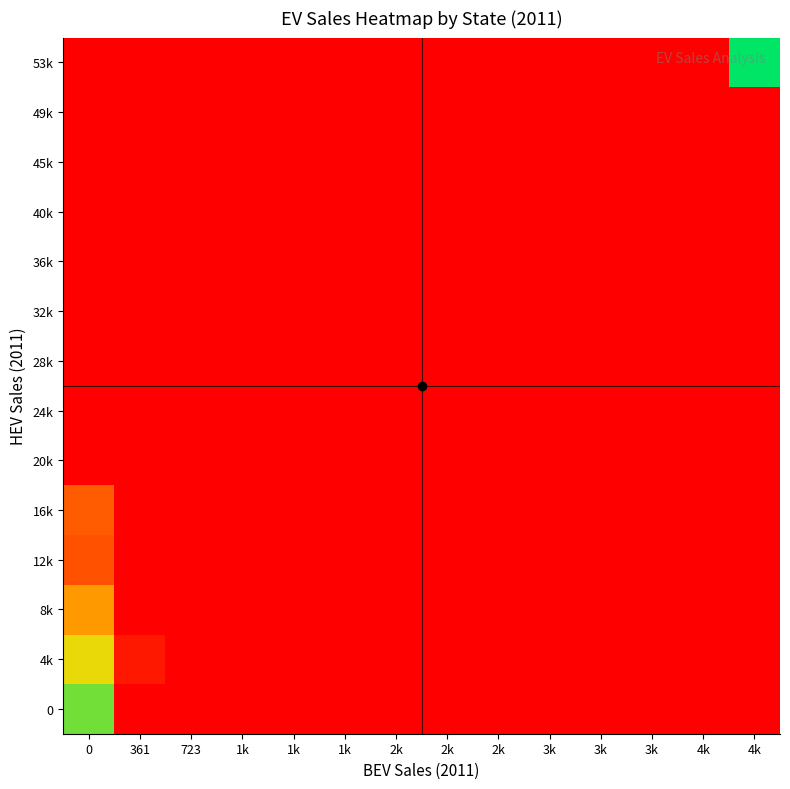

Reading left to right, list all the values displayed in this chart.

0: 0=85.1	361=0.0	723=0.0	1k=0.0	1k=0.0	1k=0.0	2k=0.0	2k=0.0	2k=0.0	3k=0.0	3k=0.0	3k=0.0	4k=0.0	4k=0.0
4k: 0=69.4	361=7.8	723=0.0	1k=0.0	1k=0.0	1k=0.0	2k=0.0	2k=0.0	2k=0.0	3k=0.0	3k=0.0	3k=0.0	4k=0.0	4k=0.0
8k: 0=48.1	361=0.0	723=0.0	1k=0.0	1k=0.0	1k=0.0	2k=0.0	2k=0.0	2k=0.0	3k=0.0	3k=0.0	3k=0.0	4k=0.0	4k=0.0
12k: 0=26.8	361=0.0	723=0.0	1k=0.0	1k=0.0	1k=0.0	2k=0.0	2k=0.0	2k=0.0	3k=0.0	3k=0.0	3k=0.0	4k=0.0	4k=0.0
16k: 0=30.0	361=0.0	723=0.0	1k=0.0	1k=0.0	1k=0.0	2k=0.0	2k=0.0	2k=0.0	3k=0.0	3k=0.0	3k=0.0	4k=0.0	4k=0.0
20k: 0=0.0	361=0.0	723=0.0	1k=0.0	1k=0.0	1k=0.0	2k=0.0	2k=0.0	2k=0.0	3k=0.0	3k=0.0	3k=0.0	4k=0.0	4k=0.0
24k: 0=0.0	361=0.0	723=0.0	1k=0.0	1k=0.0	1k=0.0	2k=0.0	2k=0.0	2k=0.0	3k=0.0	3k=0.0	3k=0.0	4k=0.0	4k=0.0
28k: 0=0.0	361=0.0	723=0.0	1k=0.0	1k=0.0	1k=0.0	2k=0.0	2k=0.0	2k=0.0	3k=0.0	3k=0.0	3k=0.0	4k=0.0	4k=0.0
32k: 0=0.0	361=0.0	723=0.0	1k=0.0	1k=0.0	1k=0.0	2k=0.0	2k=0.0	2k=0.0	3k=0.0	3k=0.0	3k=0.0	4k=0.0	4k=0.0
36k: 0=0.0	361=0.0	723=0.0	1k=0.0	1k=0.0	1k=0.0	2k=0.0	2k=0.0	2k=0.0	3k=0.0	3k=0.0	3k=0.0	4k=0.0	4k=0.0
40k: 0=0.0	361=0.0	723=0.0	1k=0.0	1k=0.0	1k=0.0	2k=0.0	2k=0.0	2k=0.0	3k=0.0	3k=0.0	3k=0.0	4k=0.0	4k=0.0
45k: 0=0.0	361=0.0	723=0.0	1k=0.0	1k=0.0	1k=0.0	2k=0.0	2k=0.0	2k=0.0	3k=0.0	3k=0.0	3k=0.0	4k=0.0	4k=0.0
49k: 0=0.0	361=0.0	723=0.0	1k=0.0	1k=0.0	1k=0.0	2k=0.0	2k=0.0	2k=0.0	3k=0.0	3k=0.0	3k=0.0	4k=0.0	4k=0.0
53k: 0=0.0	361=0.0	723=0.0	1k=0.0	1k=0.0	1k=0.0	2k=0.0	2k=0.0	2k=0.0	3k=0.0	3k=0.0	3k=0.0	4k=0.0	4k=100.0